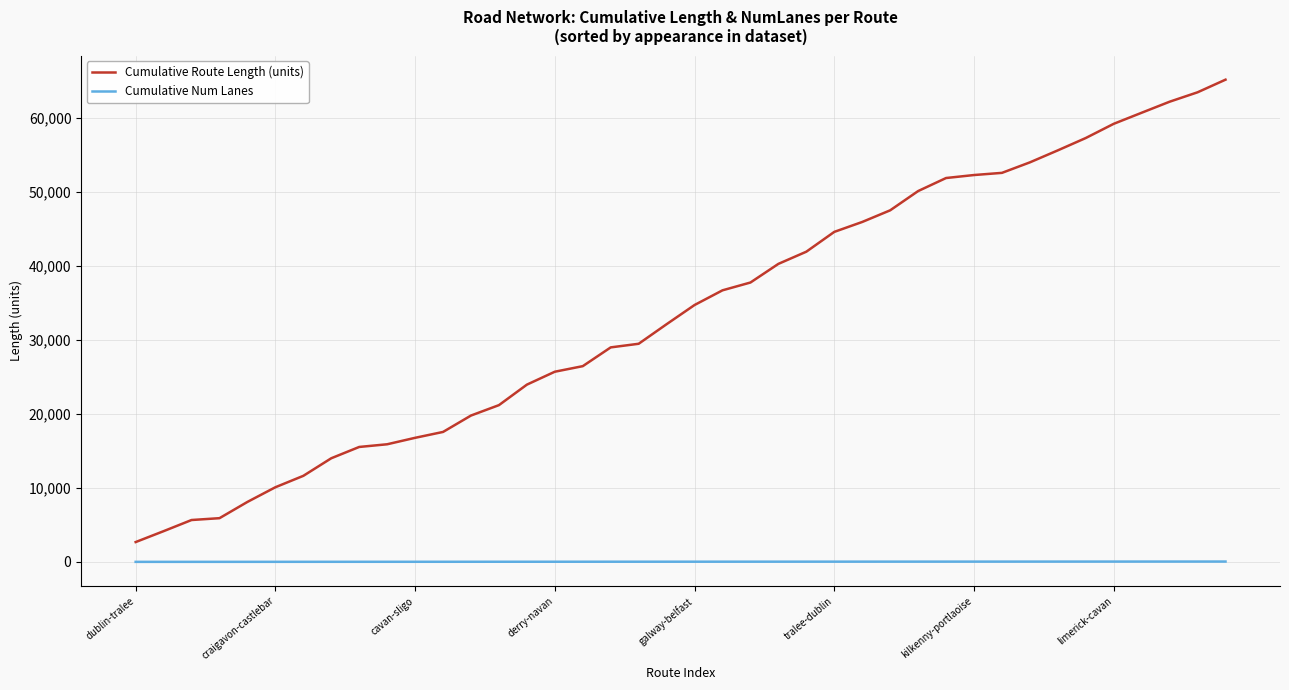

What is the lowest value of the Cumulative Route Length (units) series?

2676.4